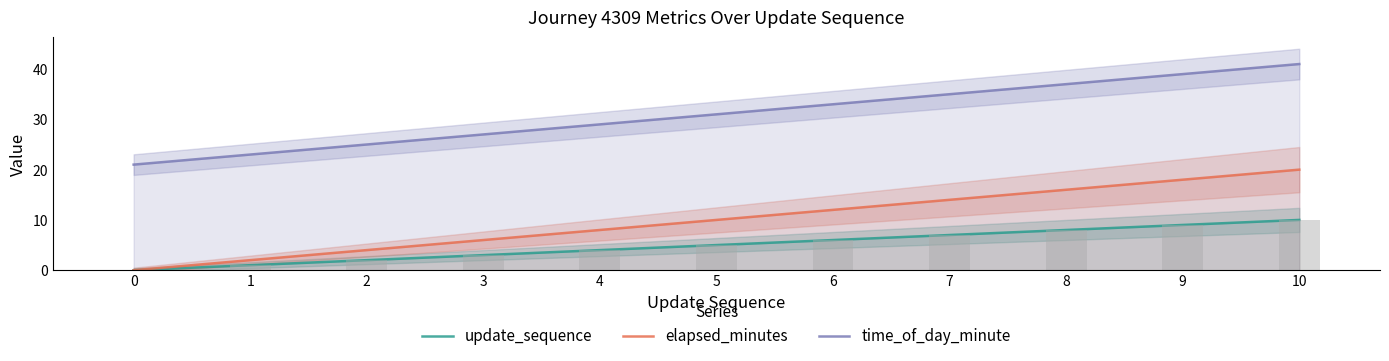

How many groups of bars are there?

11